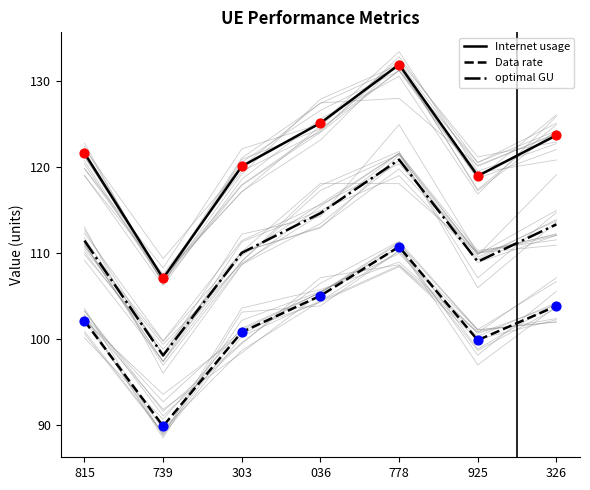

Is the value of Data rate at 925 greater than the value of Internet usage at 303?

No